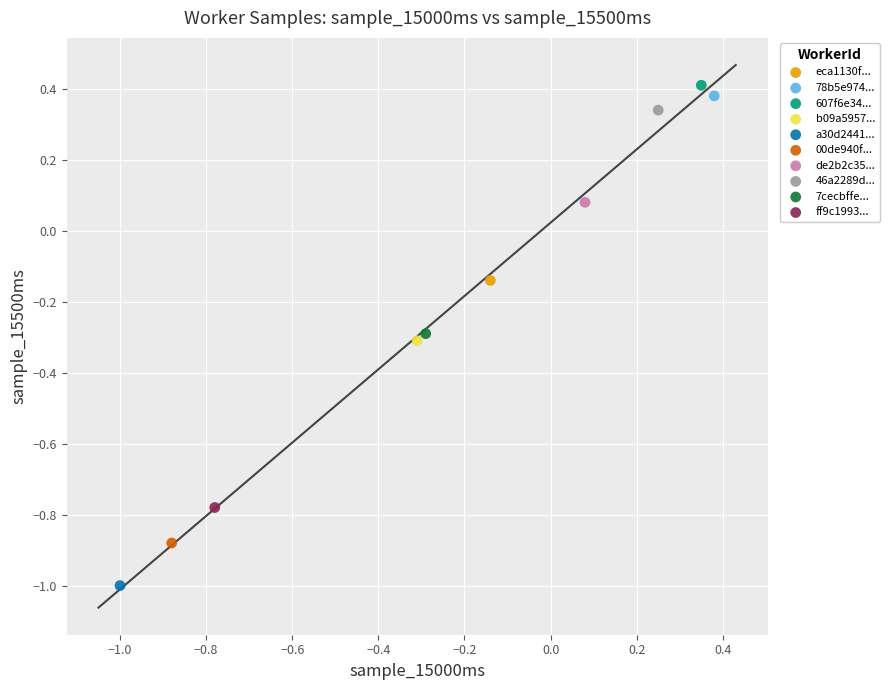

Which series reaches the minimum Y coordinate?

a30d2441...